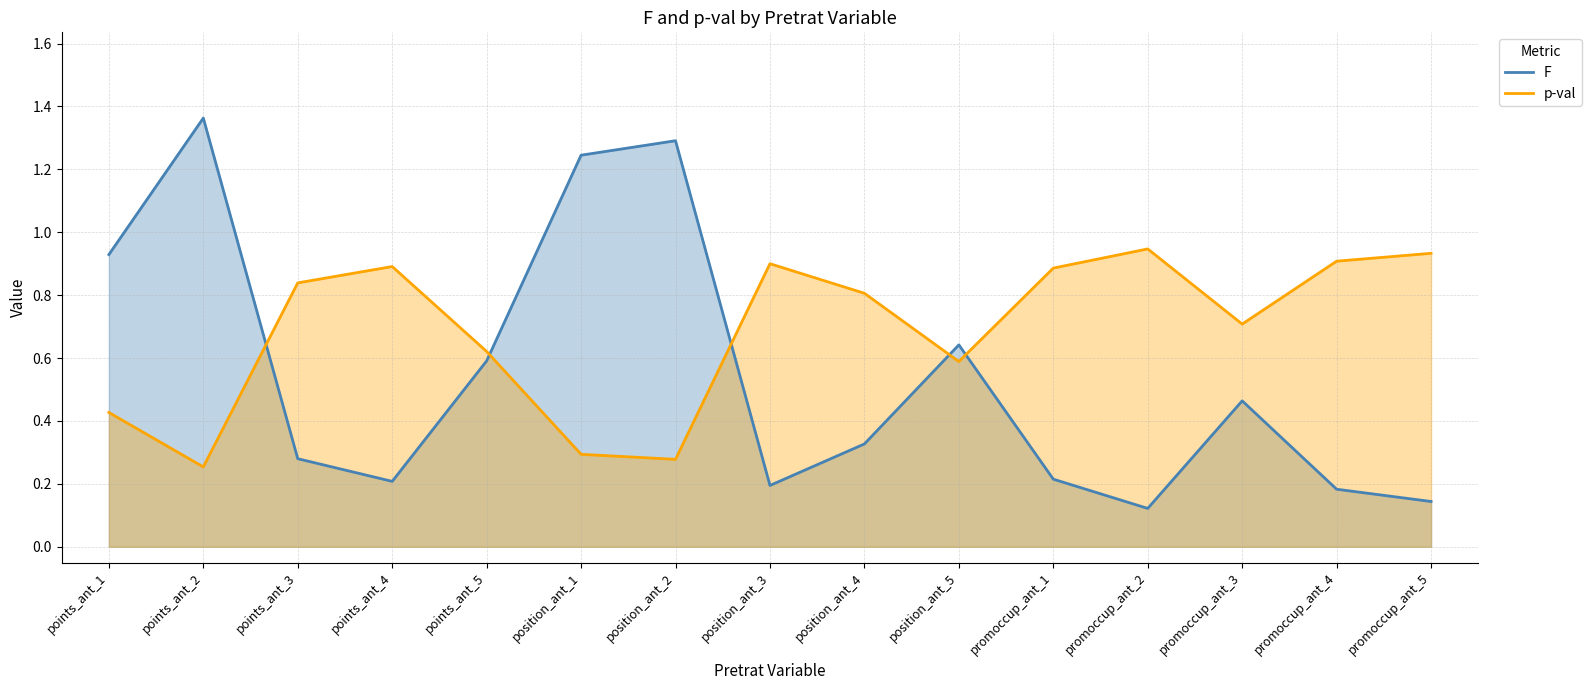

At which category is the sum across all series the highest?

points_ant_2